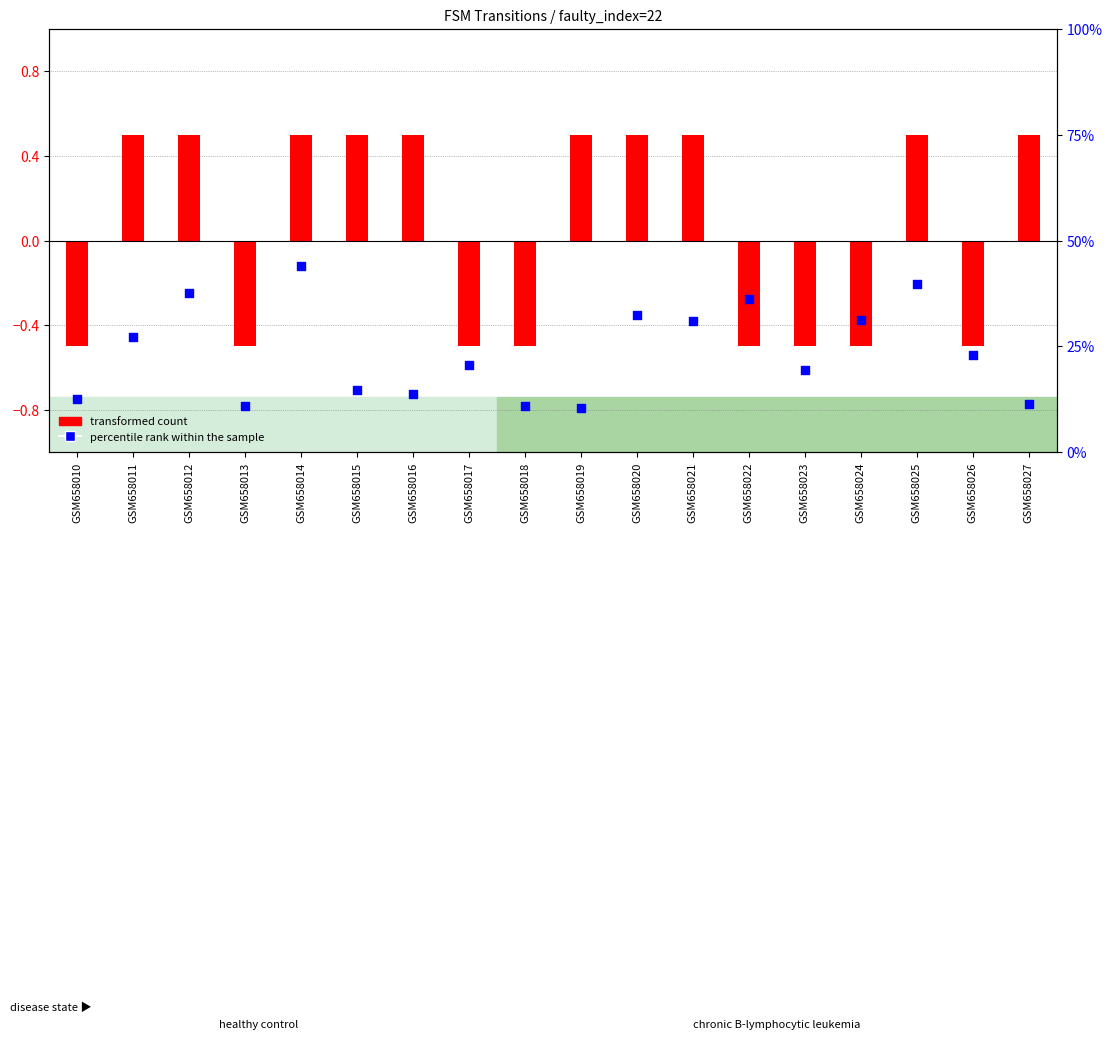

Which series contains the highest Y value?

percentile rank within the sample